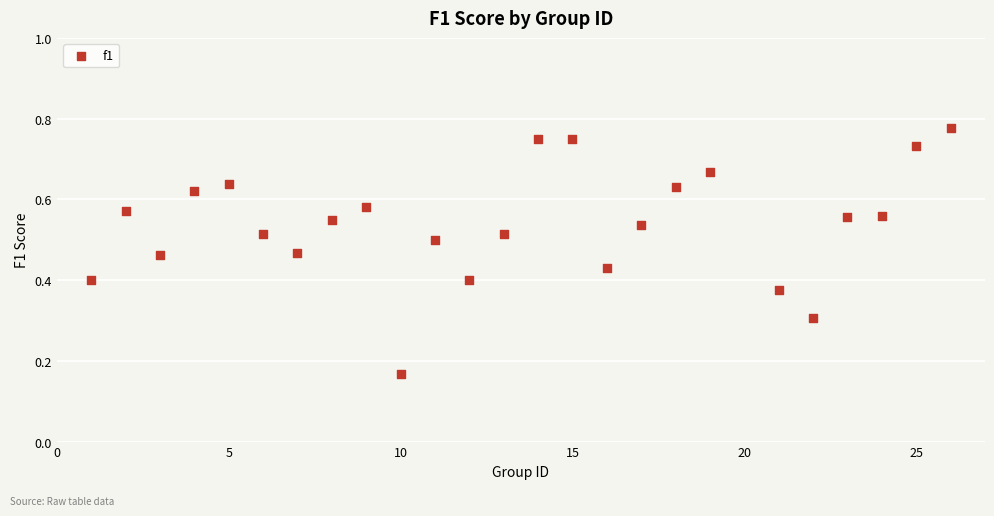

What is the range of X values (max minus min)?

25.0